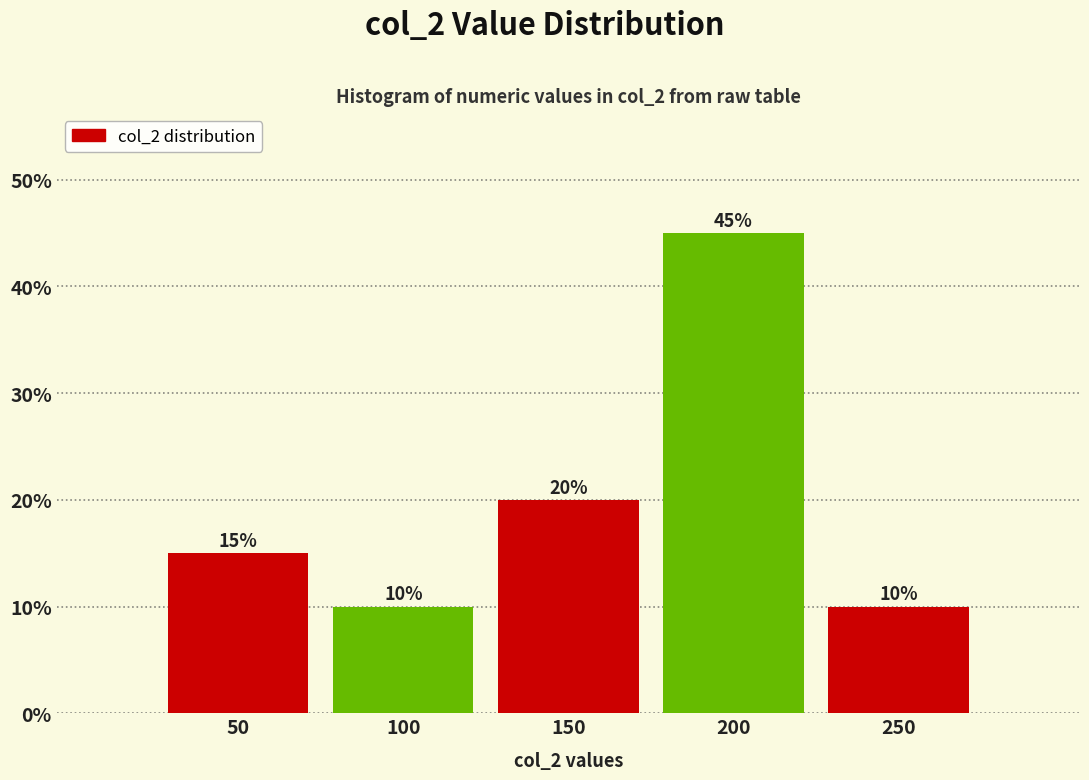

What is the height of the bar covering 225 to 275 on the x-axis?

10